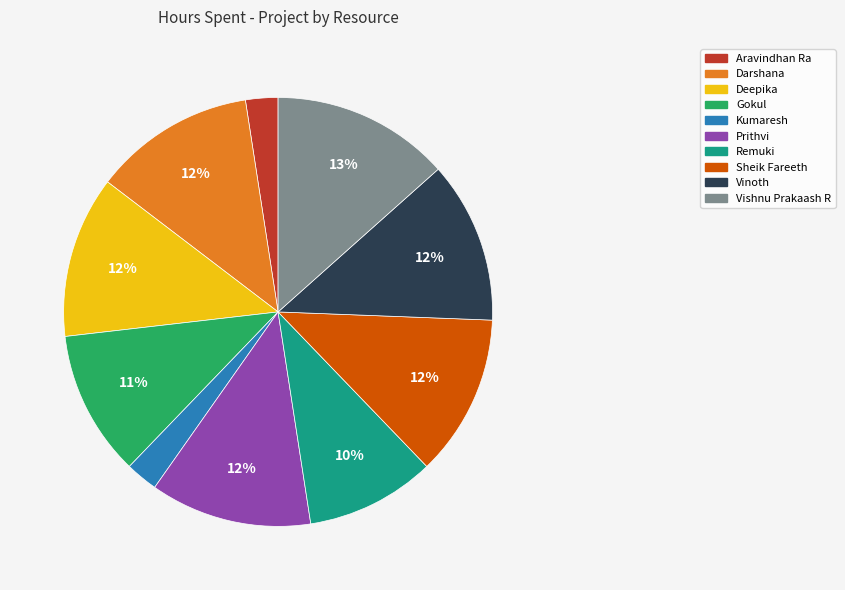

True or false: Gokul accounts for 11% of the total.

True